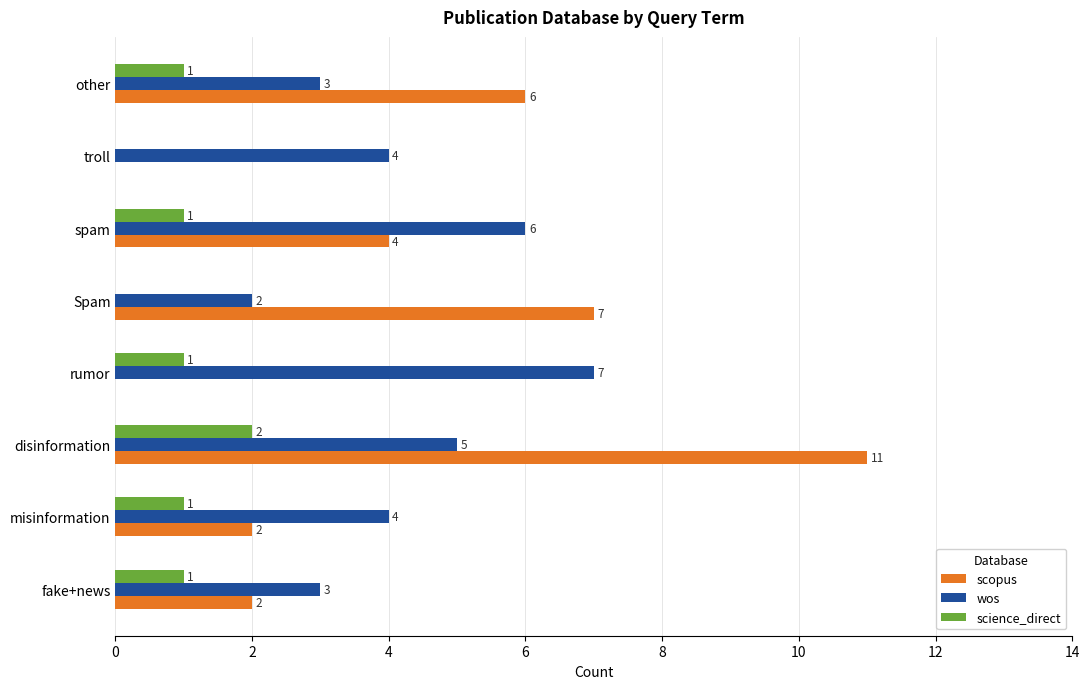

Between rumor and Spam, which series saw the biggest shift?

scopus